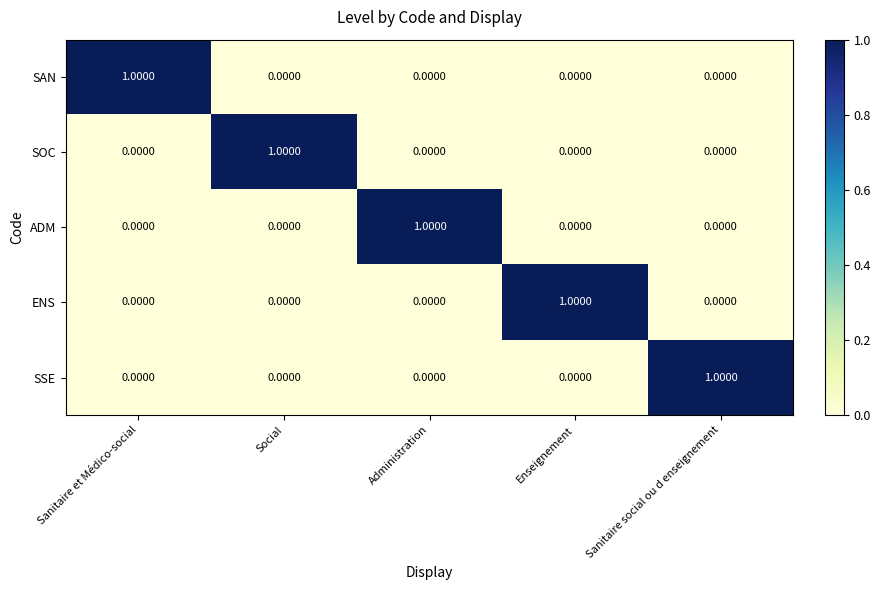

At how many categories does at least one series exceed 0?

5